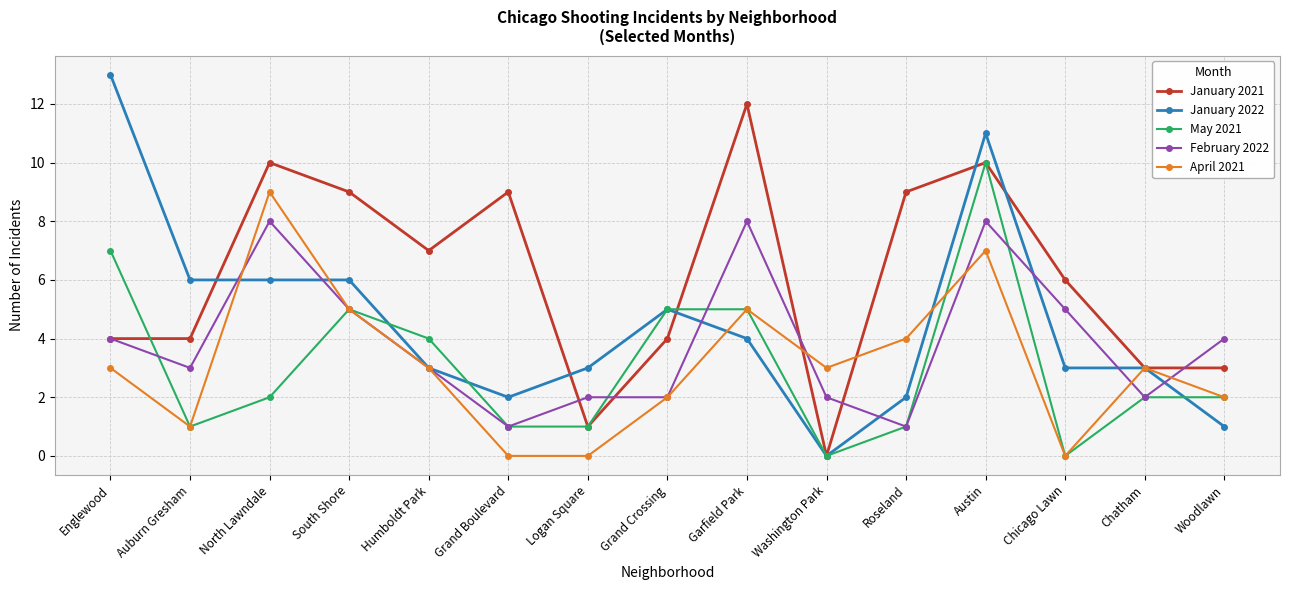

How many distinct data groups are displayed?

5